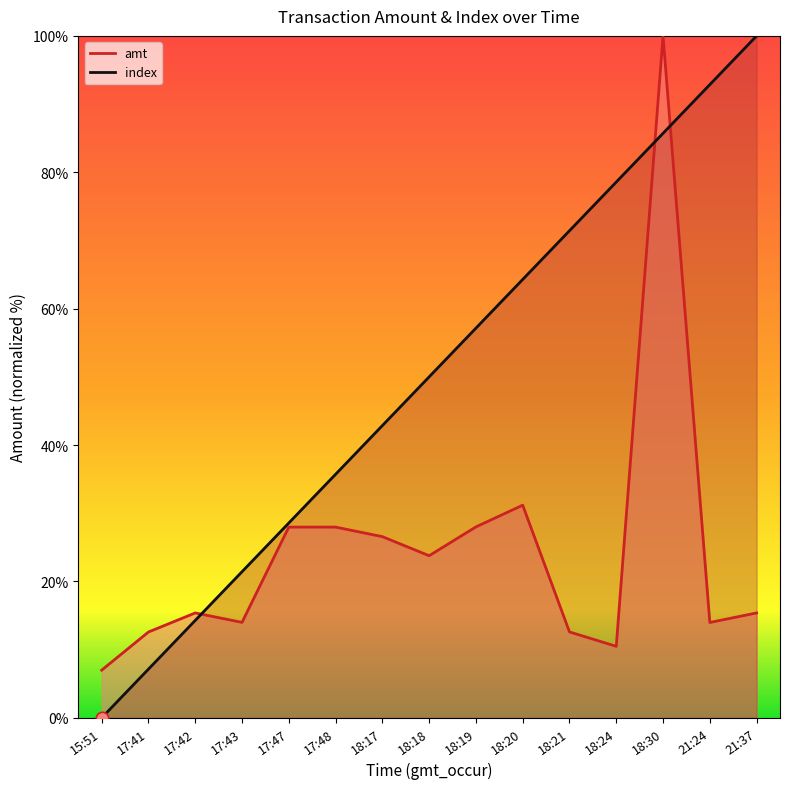

At how many categories does at least one series exceed 3655?

8